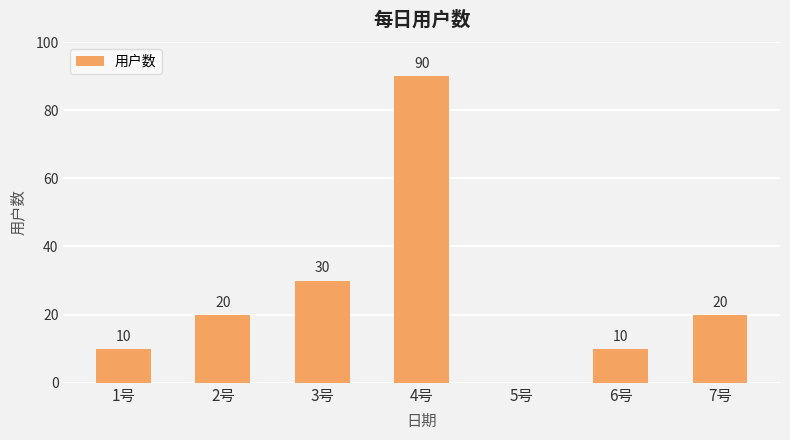

What is the change in value from 4号 to 5号?

-90